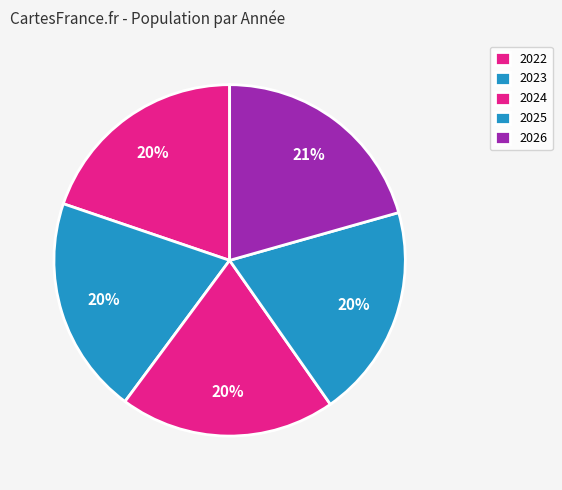

Do 2022 and 2024 together represent more than half of the pie?

No